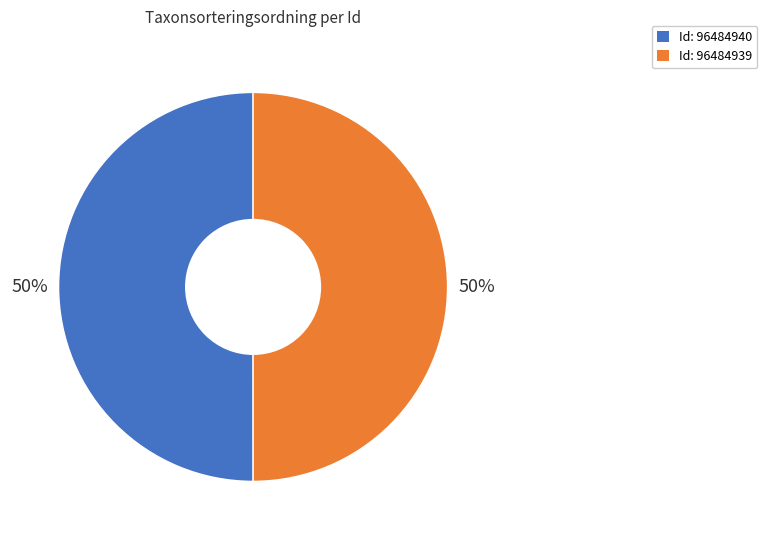

To the nearest percent, what percentage of the pie is Id: 96484940?

50%